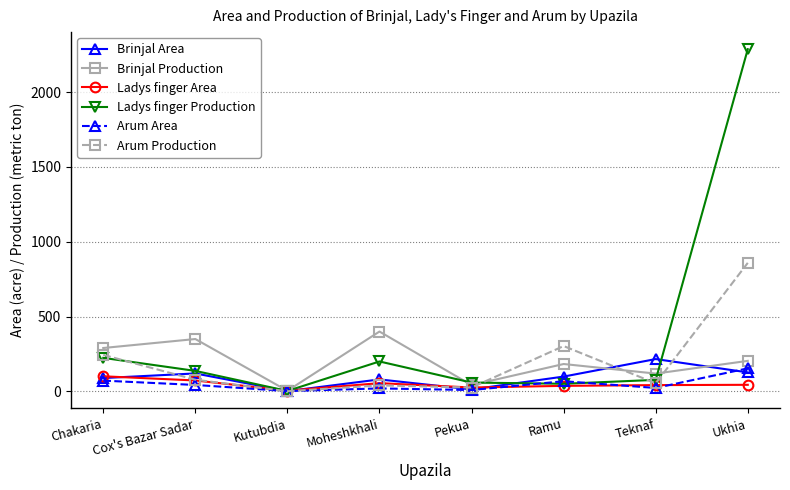

Count the number of data series in this chart.

6